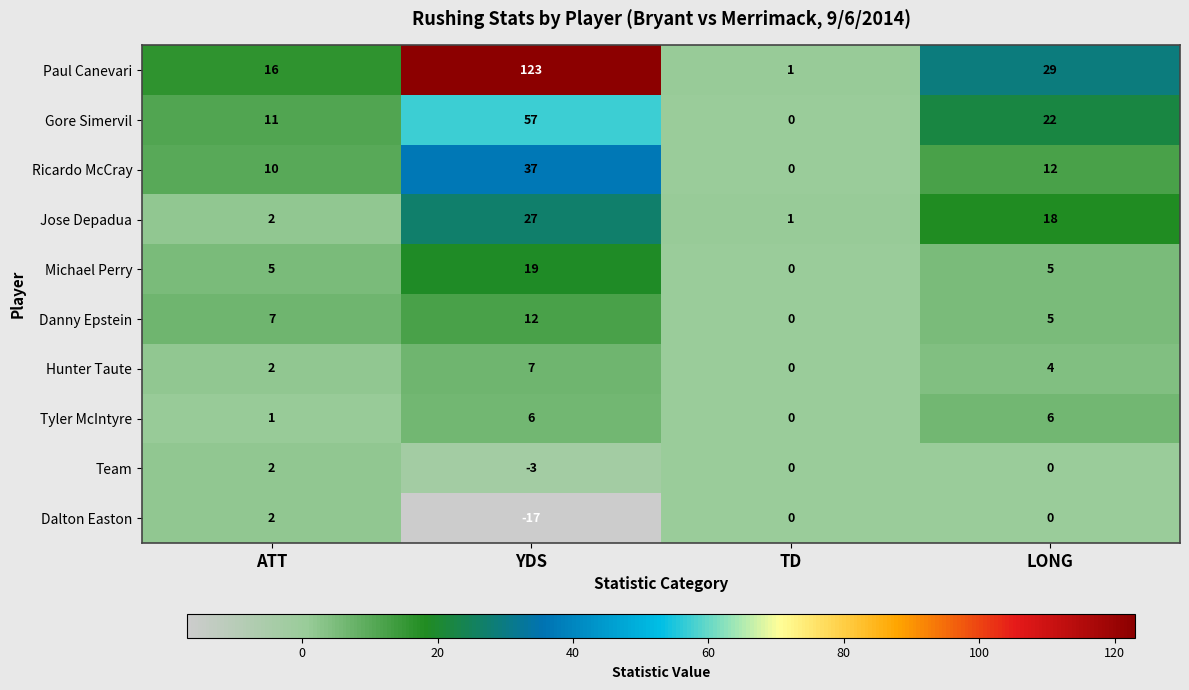

Which series changed the most between ATT and YDS?

Paul Canevari